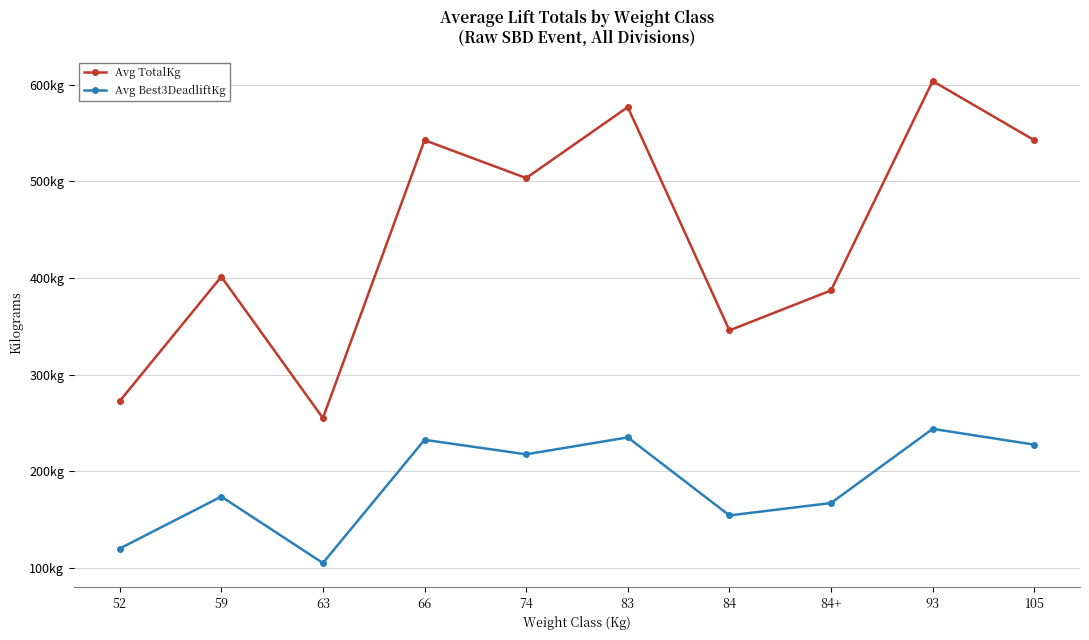

True or false: Avg Best3DeadliftKg and Avg TotalKg intersect in this chart.

False